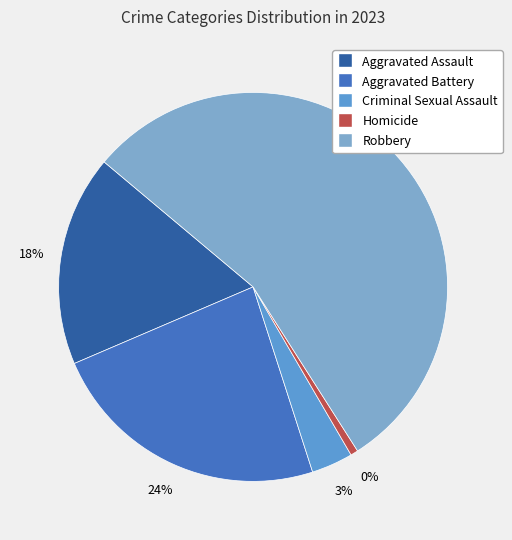

To the nearest percent, what is the combined percentage of Aggravated Battery and Homicide?

24%